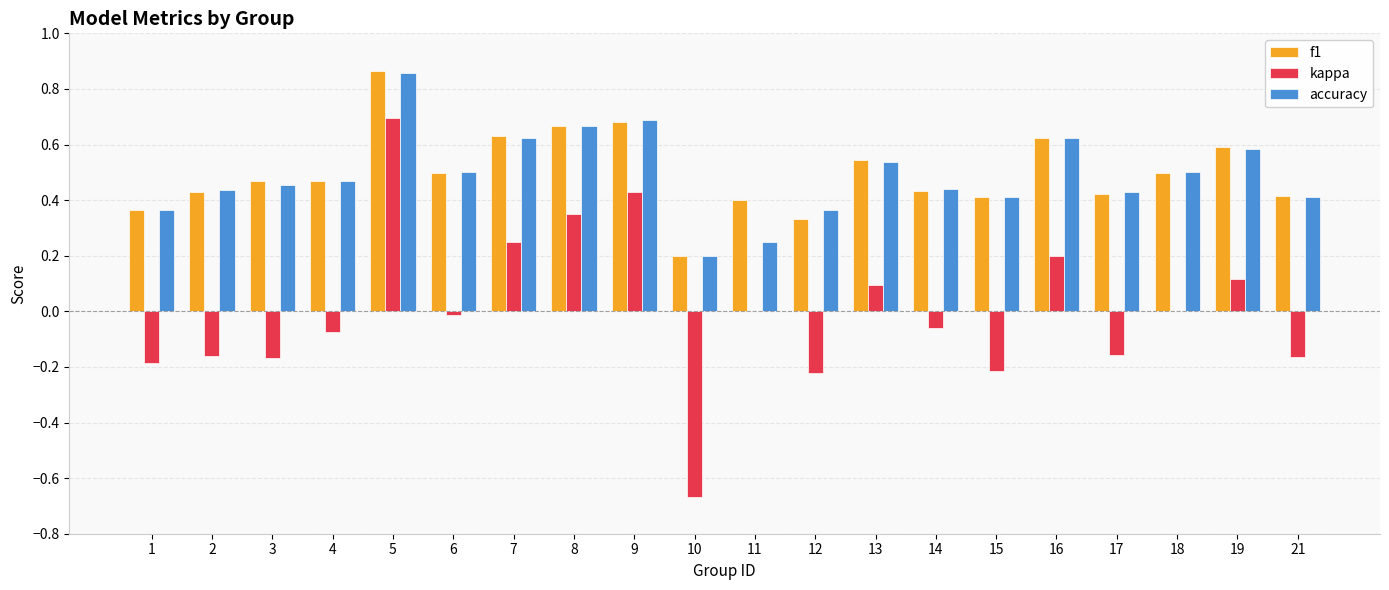

Which series has the largest range (max minus min)?

kappa